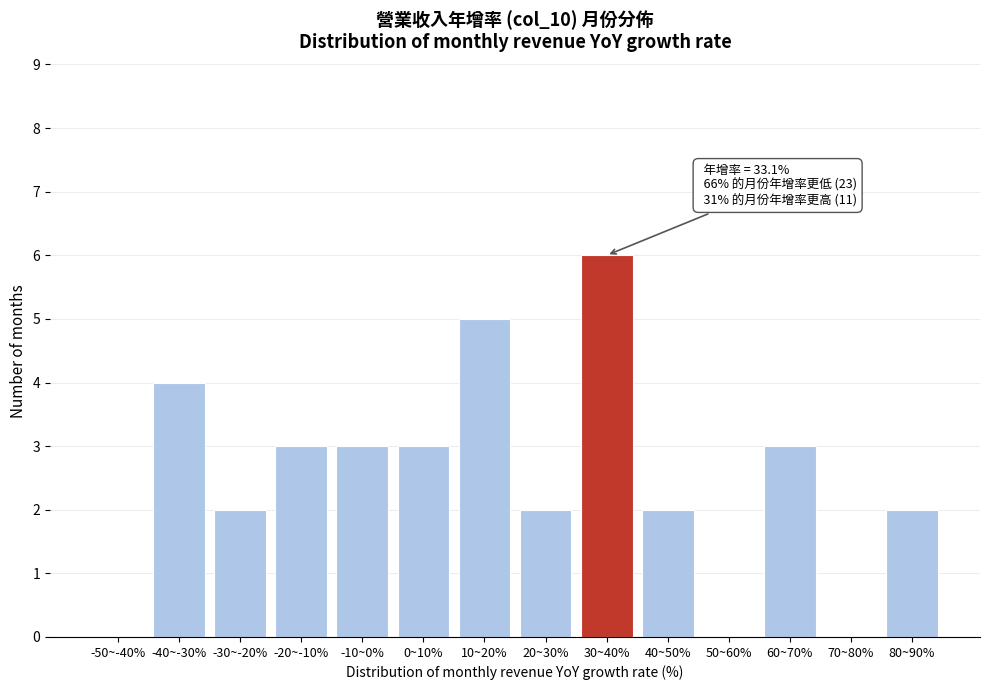

Reading left to right, list all the values displayed in this chart.

-50~-40%=0	-40~-30%=4	-30~-20%=2	-20~-10%=3	-10~0%=3	0~10%=3	10~20%=5	20~30%=2	30~40%=6	40~50%=2	50~60%=0	60~70%=3	70~80%=0	80~90%=2